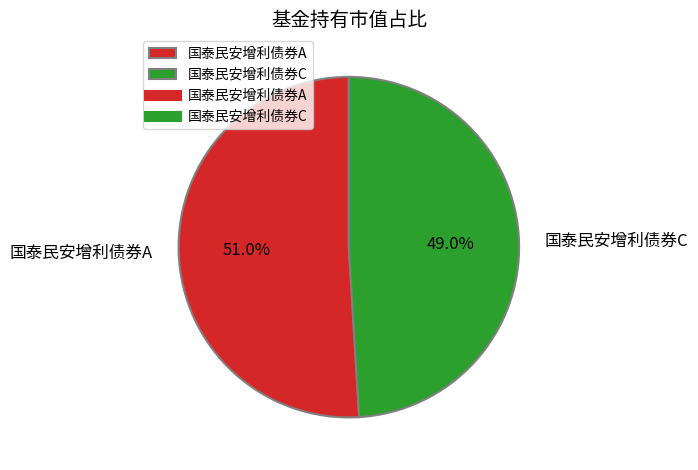

Which slice is the largest?

国泰民安增利债券A